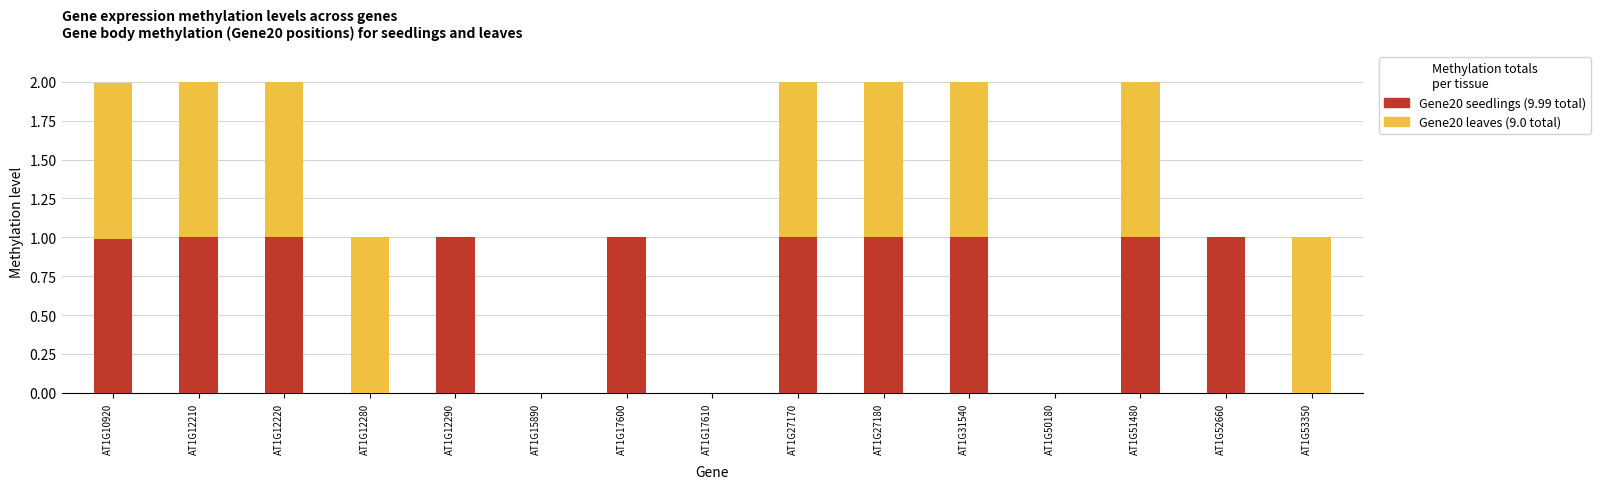

What is the total value across all series at AT1G10920?

2.0